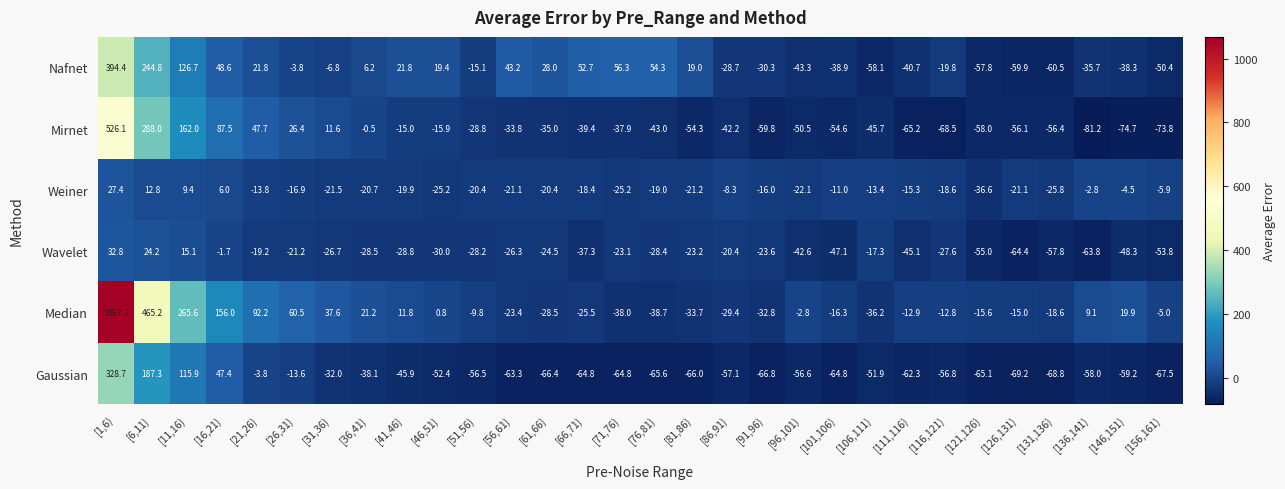

What is the difference between the second highest and minimum values in the Mirnet series?

369.2